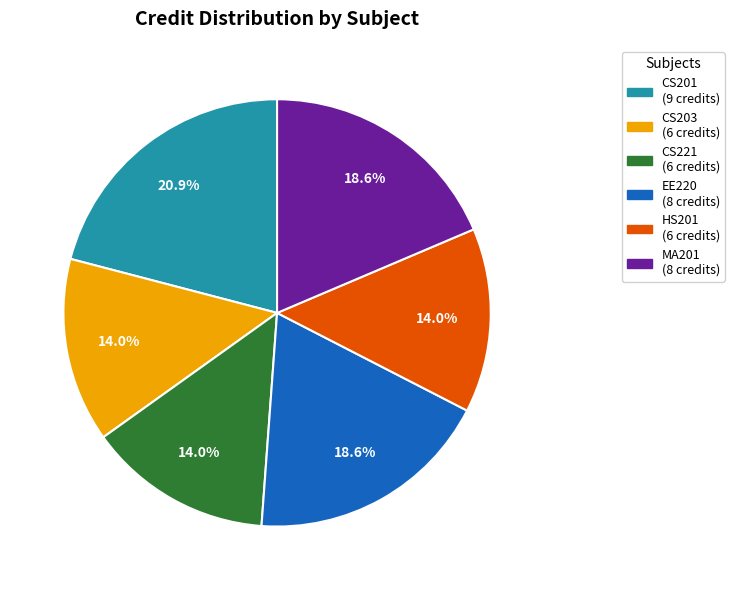

Do CS203 (6 credits) and MA201 (8 credits) together represent more than half of the pie?

No